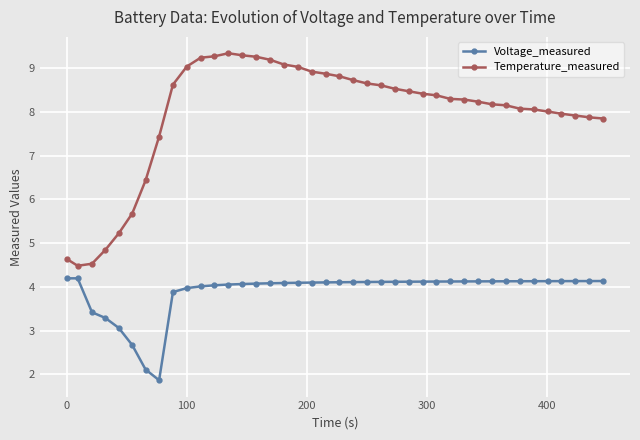

What is the difference between the maximum and minimum values in the Voltage_measured series?

2.3